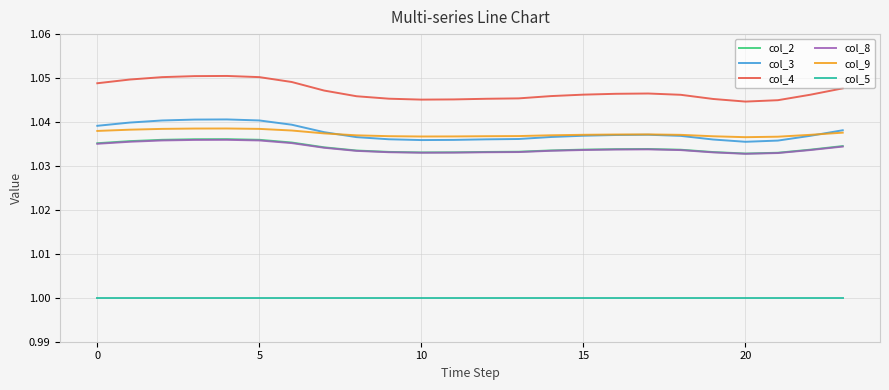

Which series has the largest range (max minus min)?

col_4